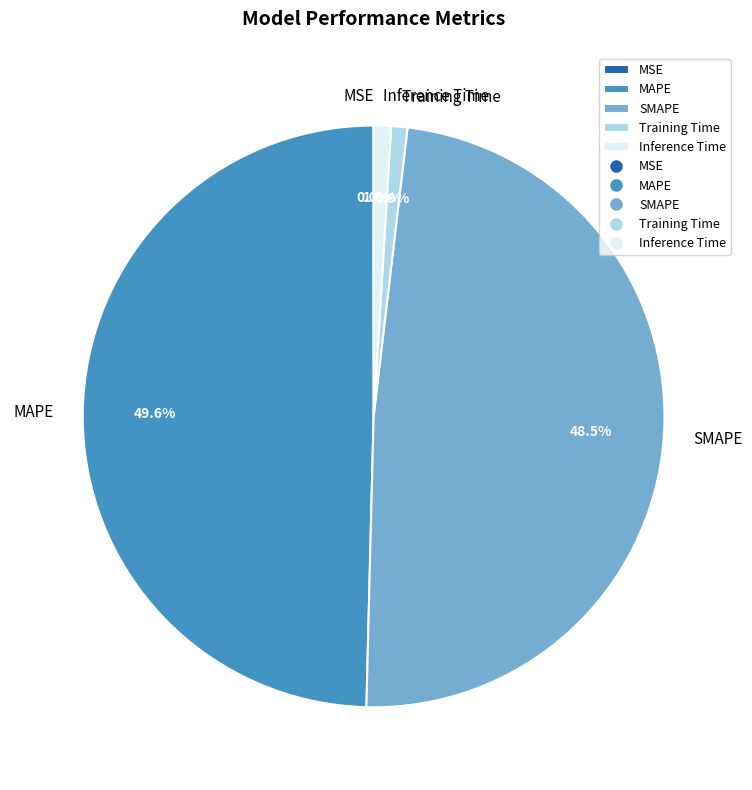

Is SMAPE the majority of the pie?

No